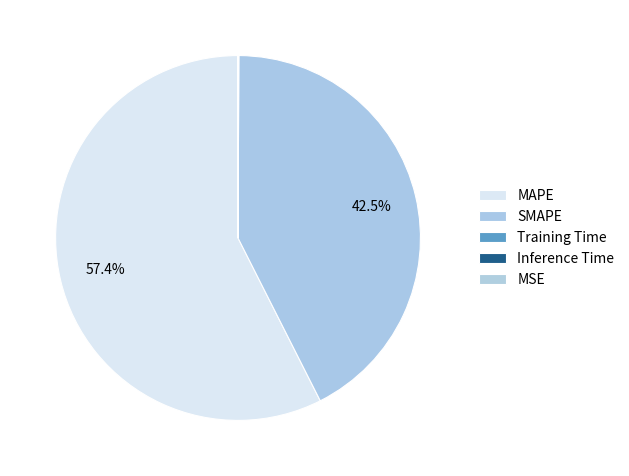

What portion of the pie excludes Inference Time?

100.0%